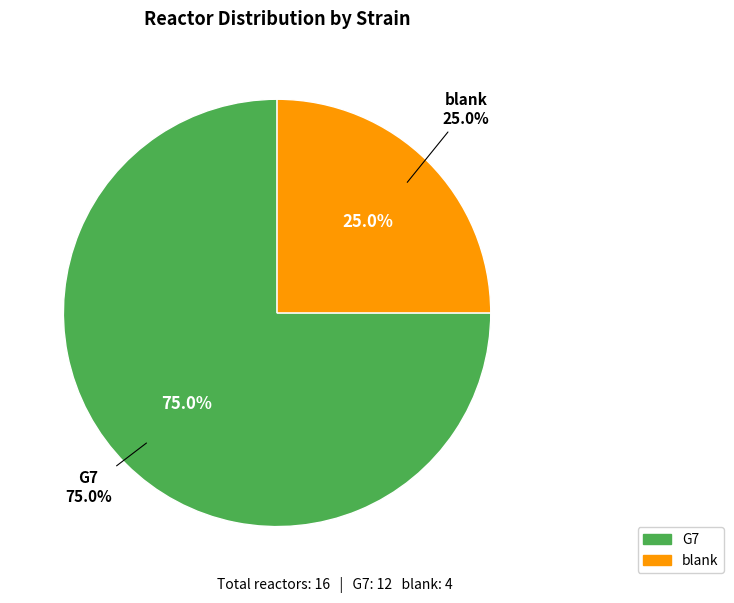

How many slices are in this pie chart?

2